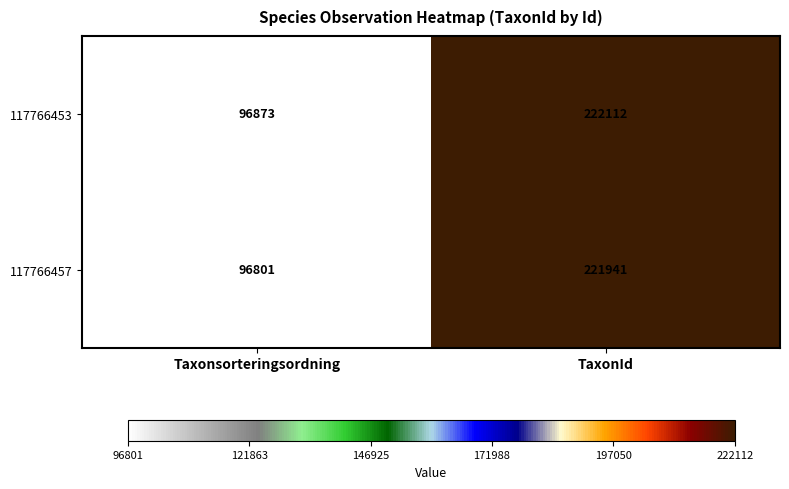

How many values in the 117766457 series are below 221941?

1